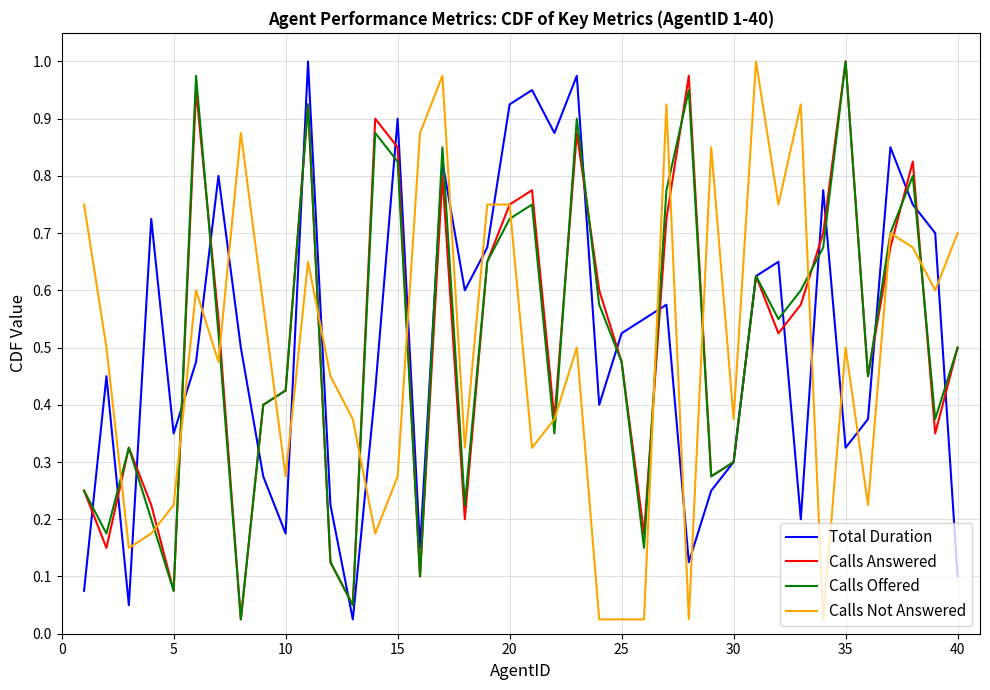

True or false: Calls Not Answered and Calls Offered intersect in this chart.

True